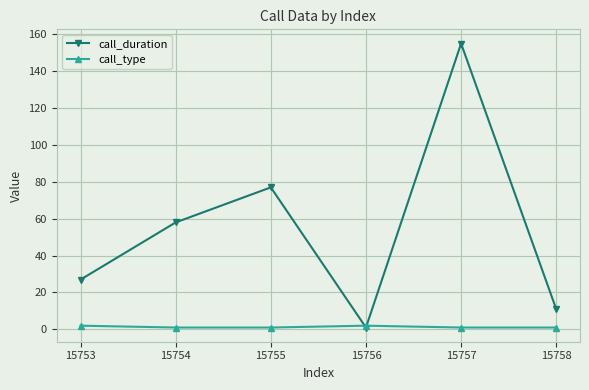

What is the value of the call_duration point at the 6th from the left?

11